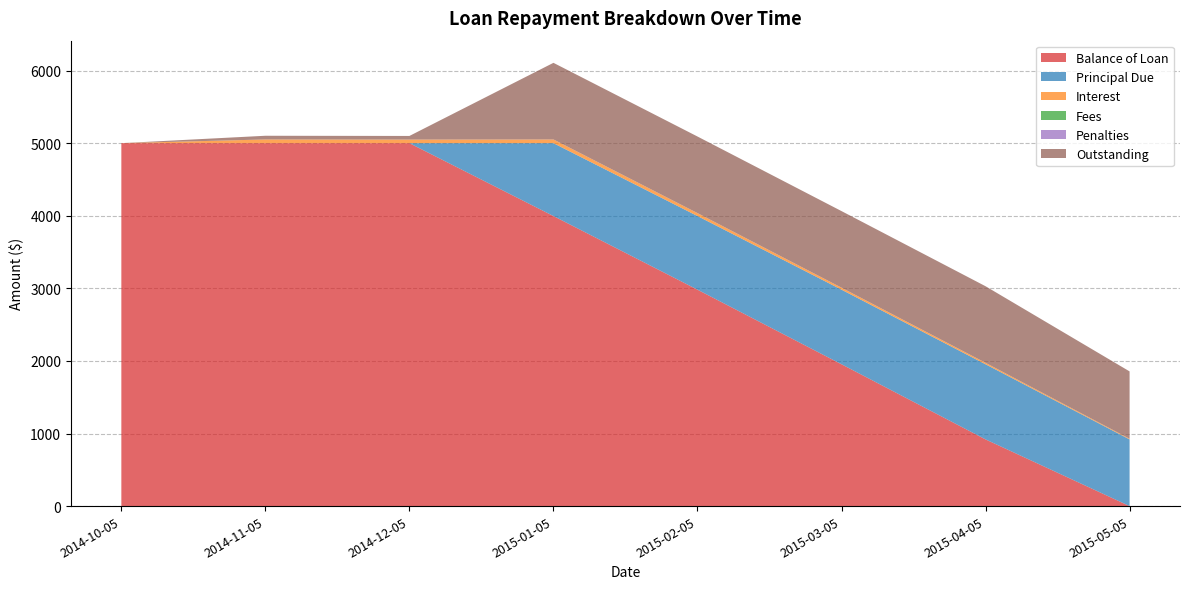

Reading right to left, what are all the values shown in this chart?

Balance of Loan: 0.0	918.8	1953.9	2981.6	3995.9	5000.0	5000.0	5000.0
Principal Due: 918.8	1035.2	1027.6	1014.3	1004.1	0.0	0.0	0.0
Interest: 9.1	19.9	27.4	40.7	51.0	49.3	51.0	0.0
Fees: 0.0	0.0	0.0	0.0	0.0	0.0	0.0	0.0
Penalties: 0.0	0.0	0.0	0.0	0.4	0.4	0.0	0.0
Outstanding: 927.8	1055.0	1055.0	1055.0	1055.4	49.7	51.0	0.0